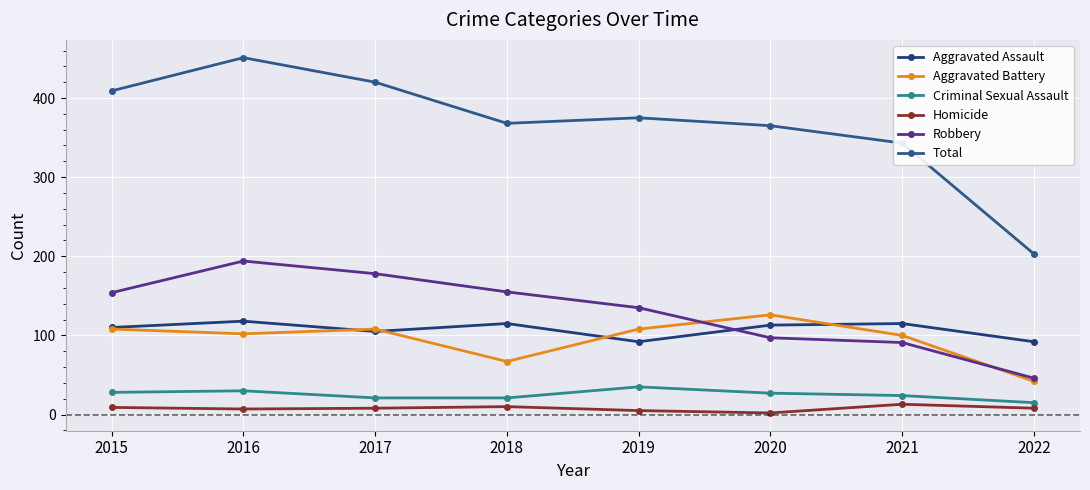

What is the difference between the highest and lowest values at 2015?

400